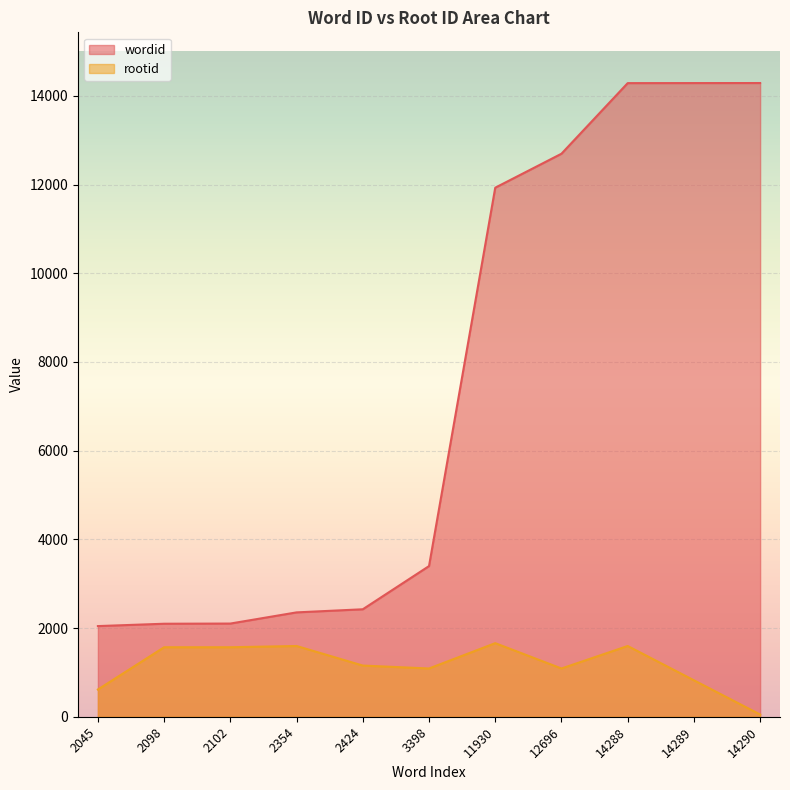

True or false: wordid has a value of 22004 at 12696.

False